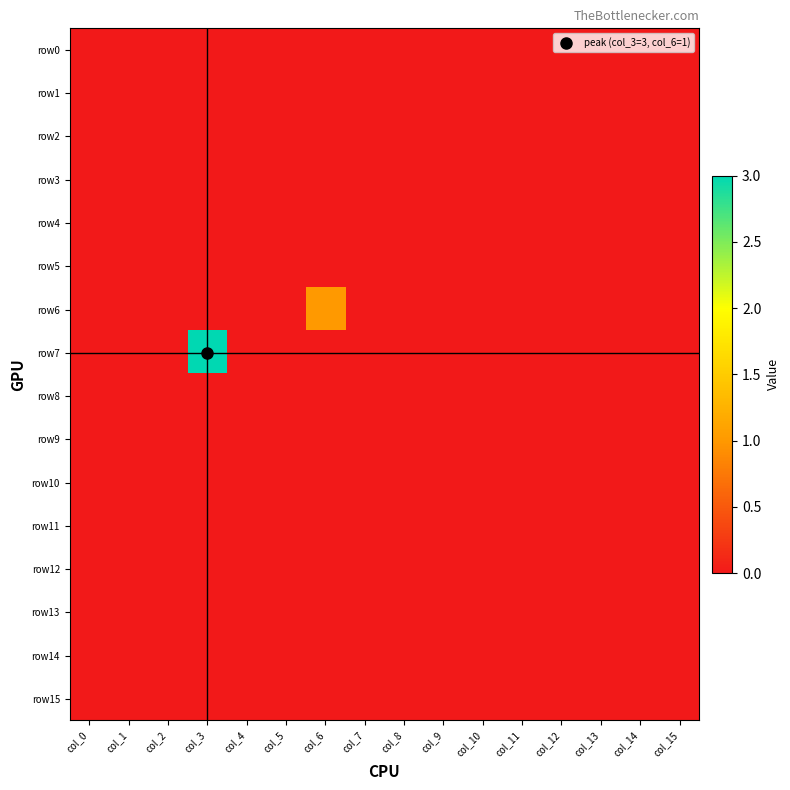

Which series has the largest range (max minus min)?

row7